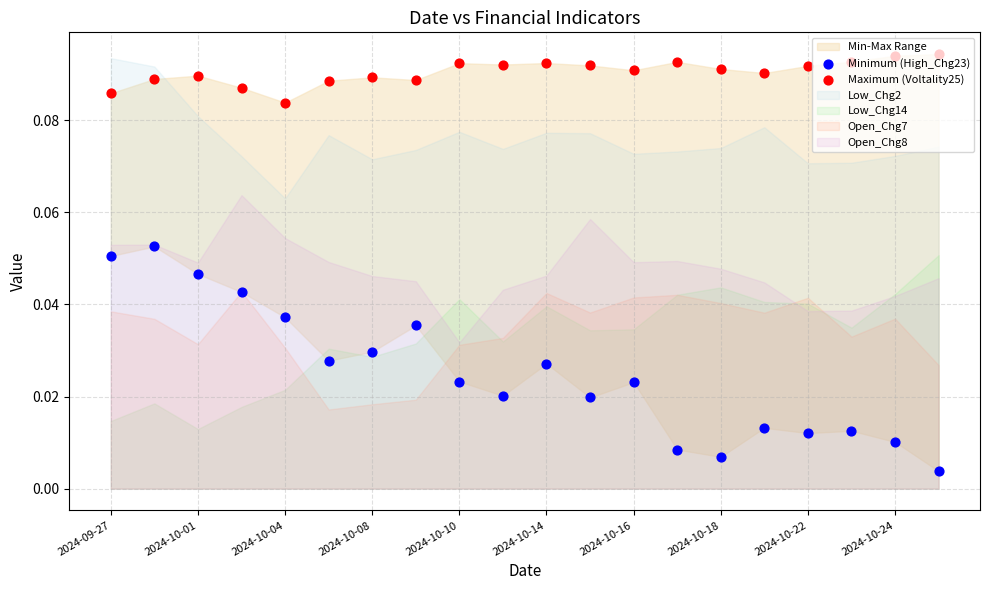

At which category is the sum across all series the highest?

2024-10-01